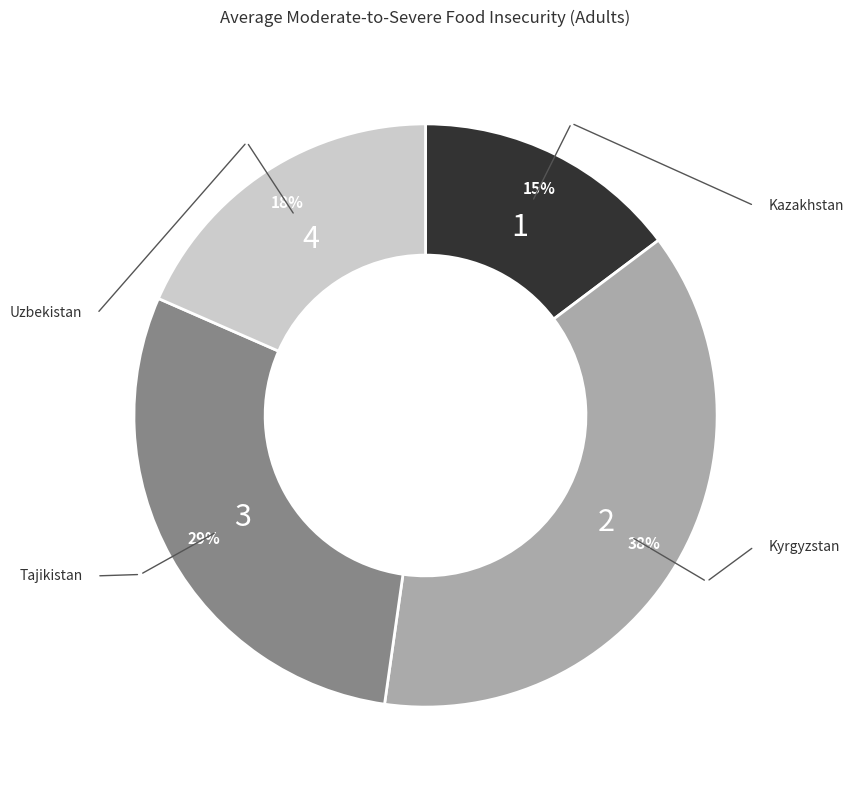

How many segments does this pie chart have?

4